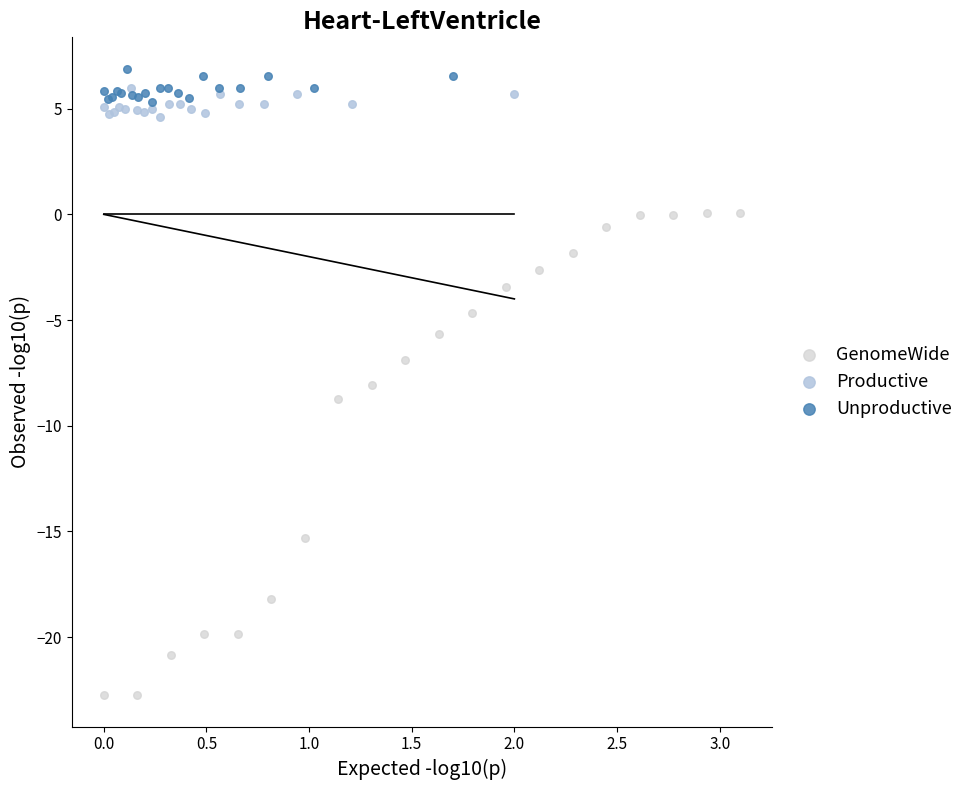

Which series reaches the minimum Y coordinate?

GenomeWide